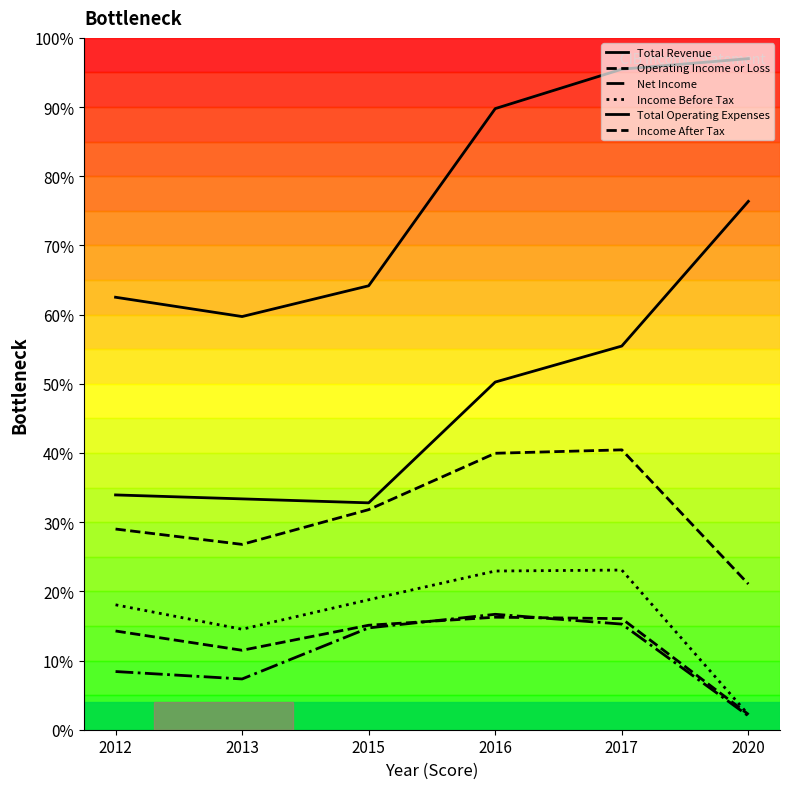

Is this an area chart (filled region under the line)?

No